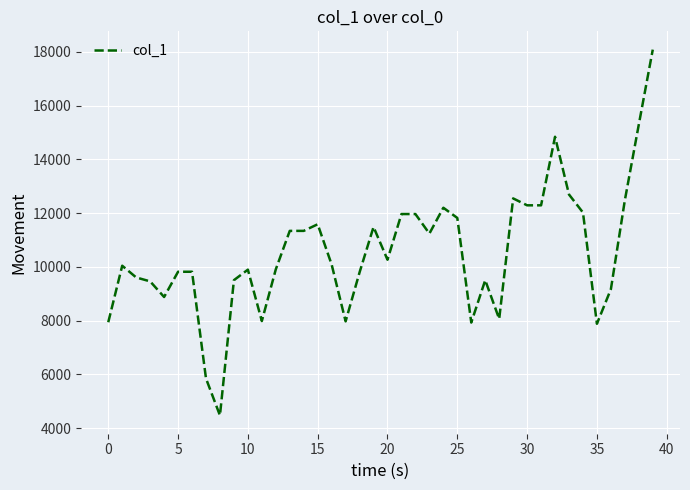

What is the minimum value shown in the chart?

4473